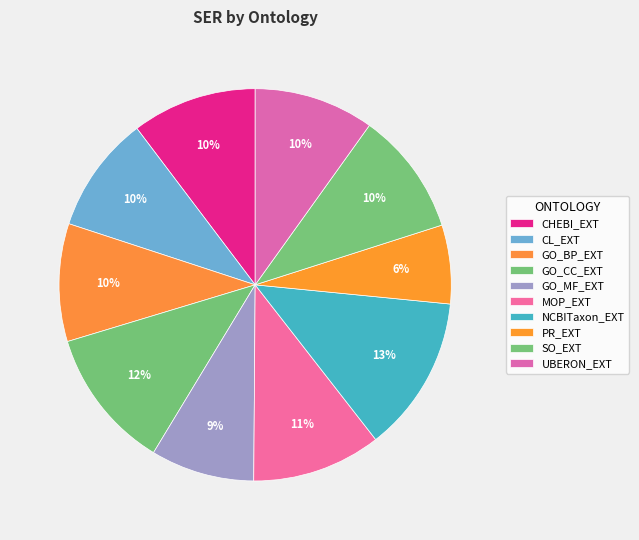

Count the number of slices in the pie.

10